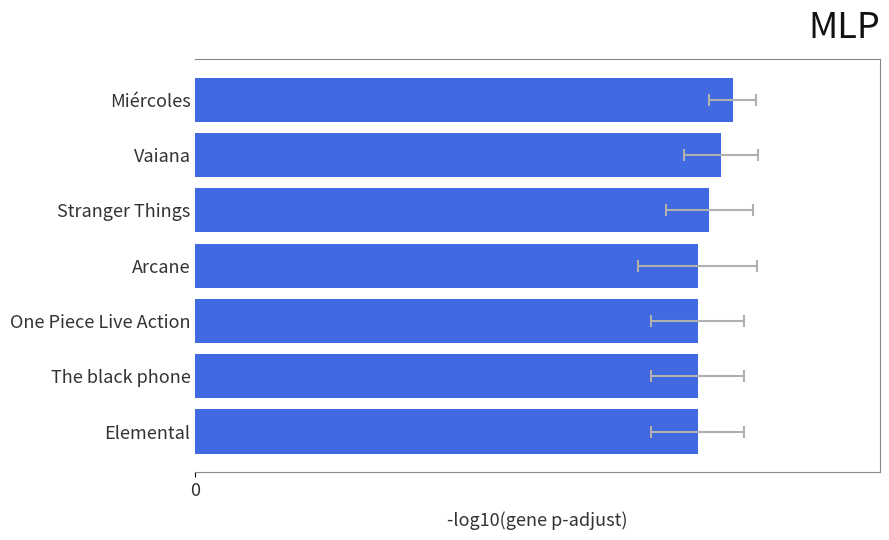

What is the difference between the maximum and minimum values?

0.6